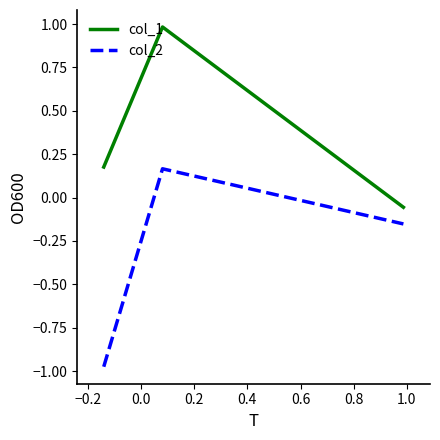

Which series has the largest total across all categories?

col_1